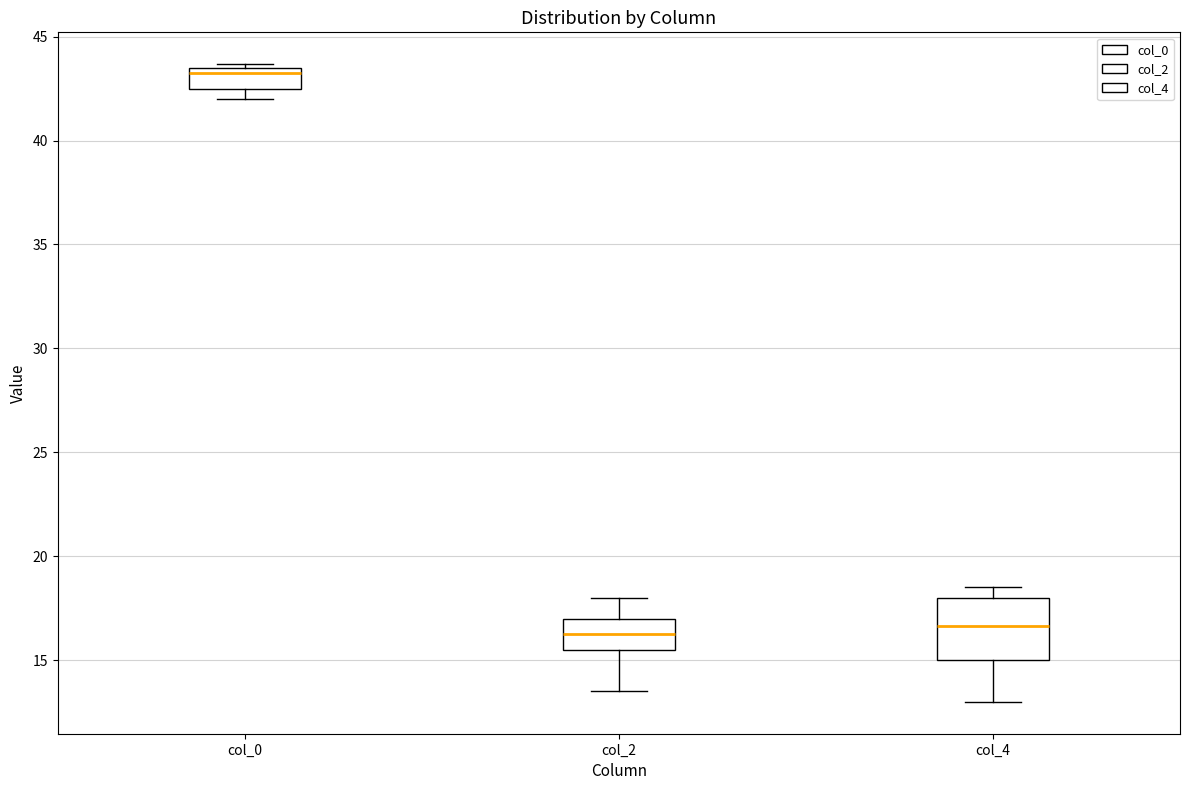

Where is the lower edge of the box for col_4 on the y-axis? The values are not printed on the chart, so give them approximately, as read against the axis.

15.0